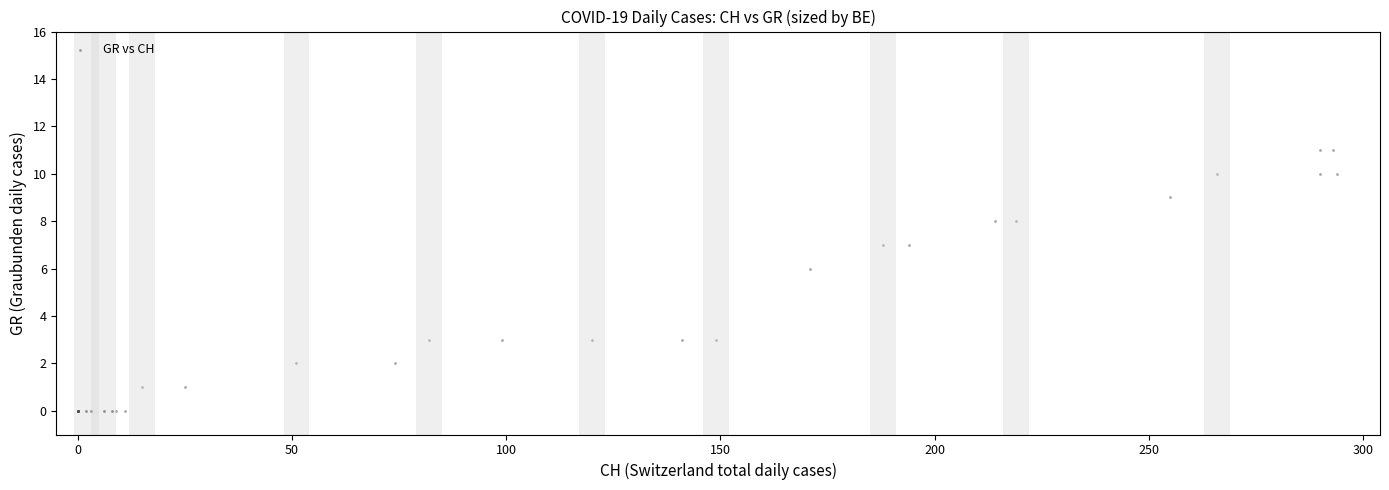

What Y value in the scatter plot is closest to 5?

6